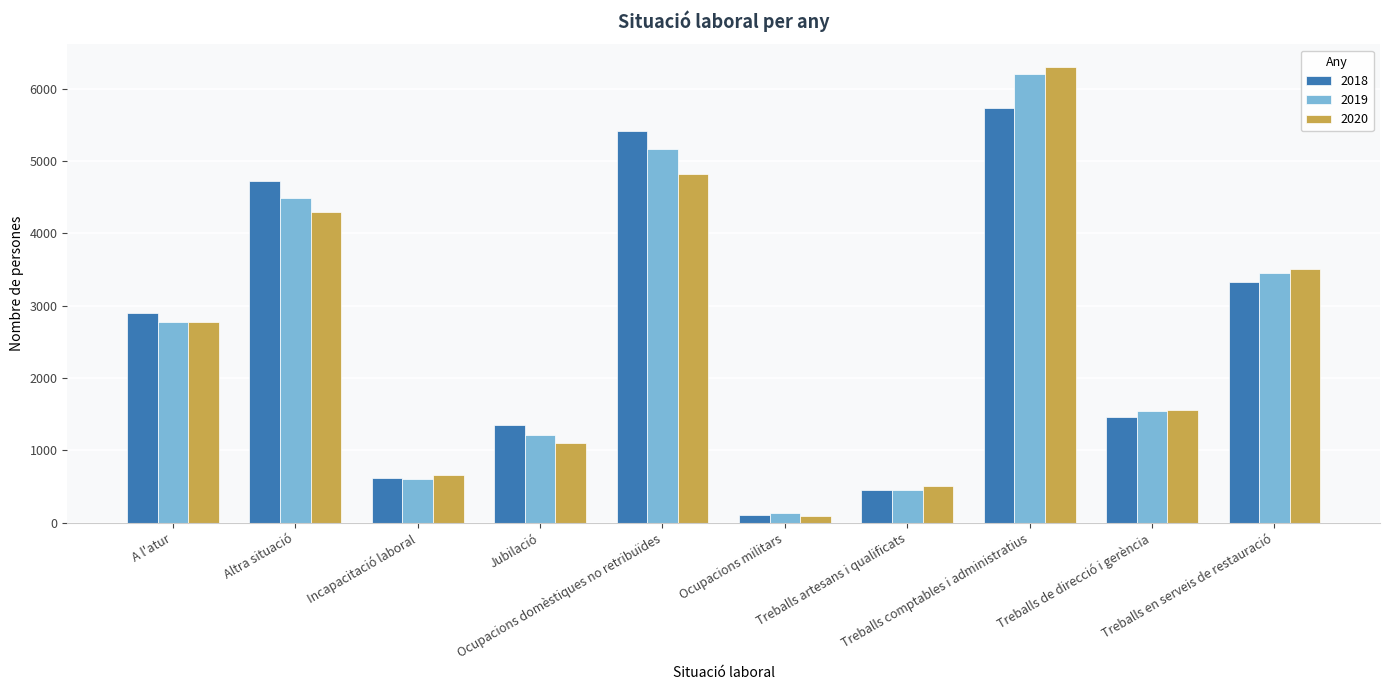

What is the label of the 6th bar from the right?

Ocupacions domèstiques no retribuïdes